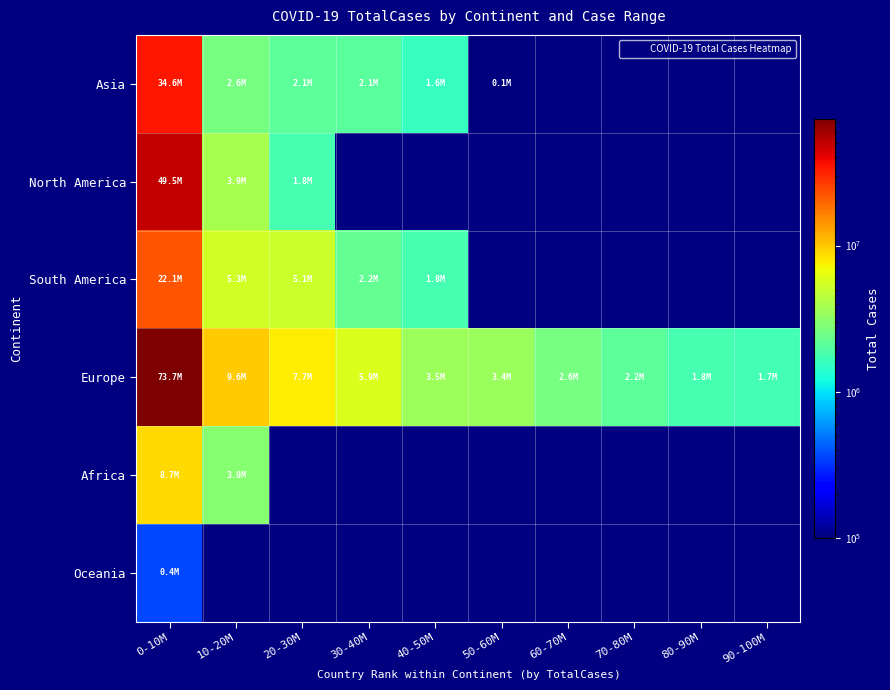

At how many categories does at least one series exceed 35340531?

1